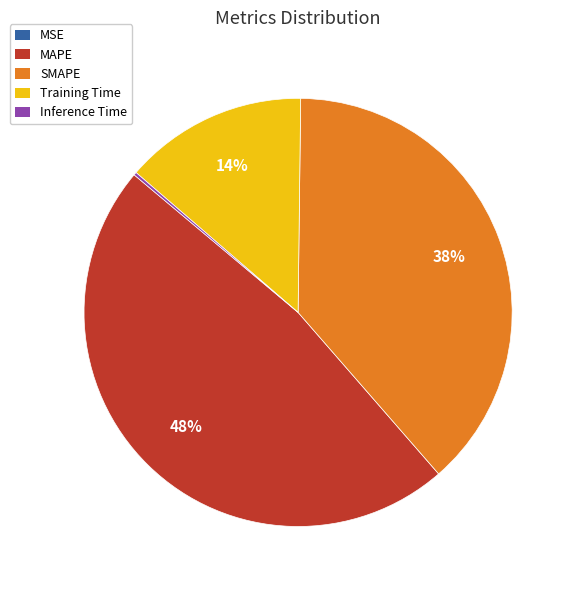

To the nearest percent, what percentage of the pie is SMAPE?

38%